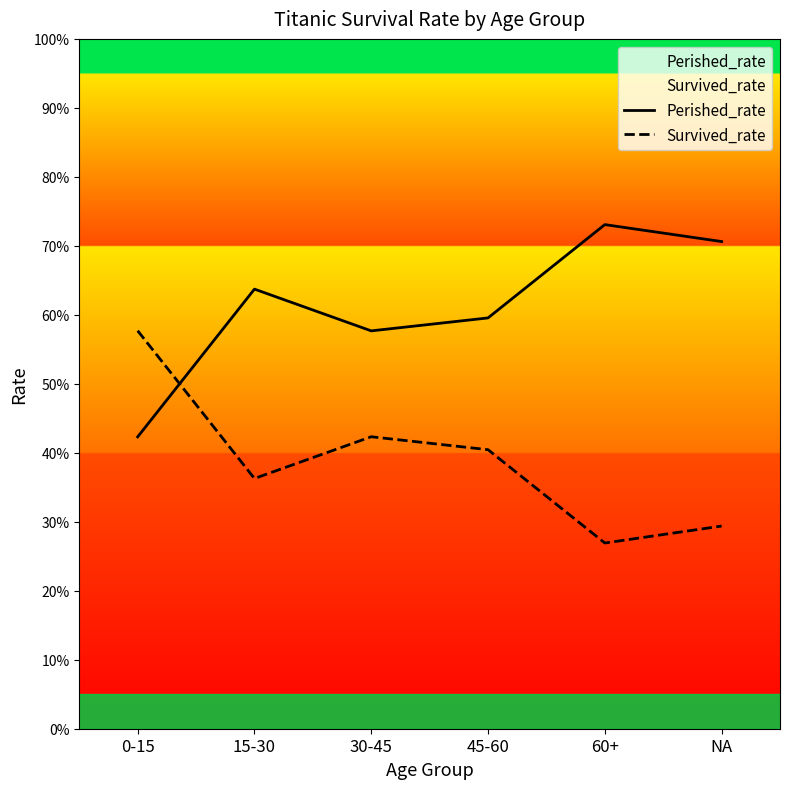

How many times do Survived_rate and Perished_rate cross each other?

1